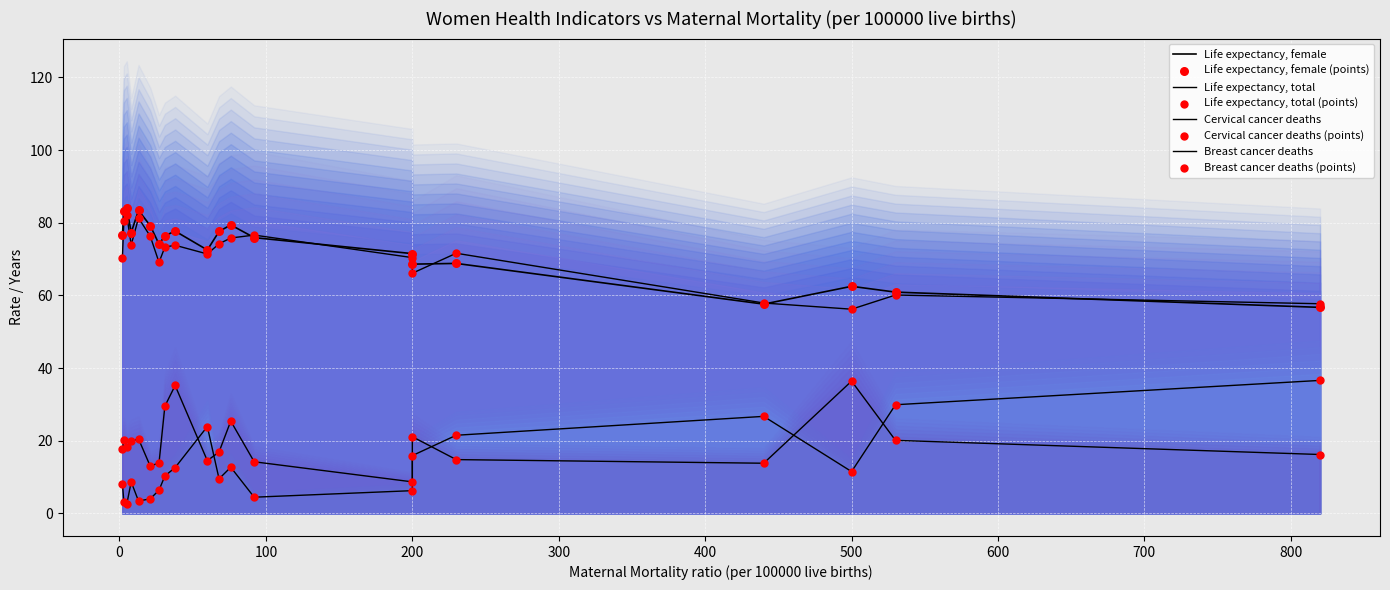

Is the value of Life expectancy, female at Bulgaria greater than the value of Cervical cancer deaths at Burkina Faso?

Yes